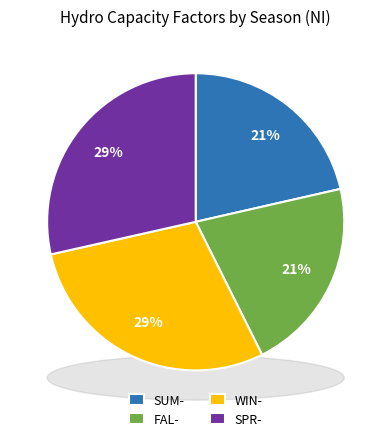

Rank the categories by value from lowest to highest.

FAL-, SUM-, SPR-, WIN-